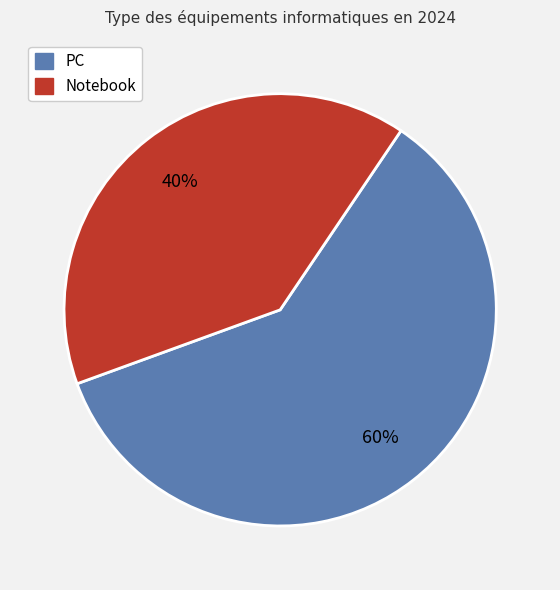

How many slices are in this pie chart?

2